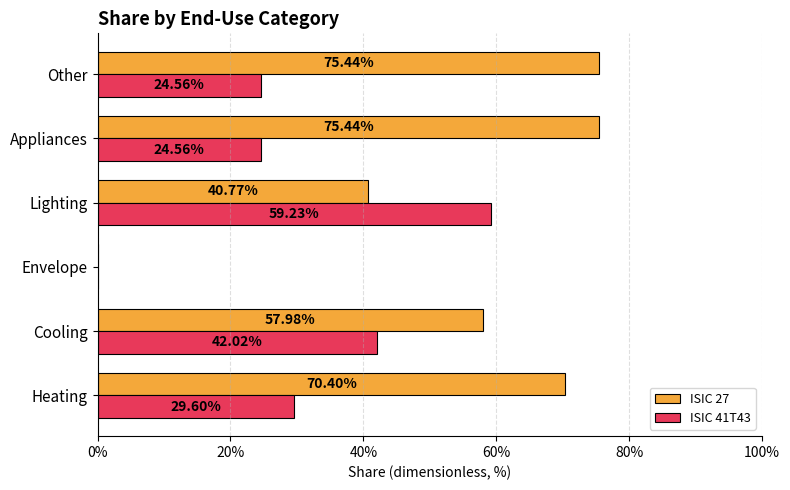

What are all the series names shown in the legend?

ISIC 27, ISIC 41T43